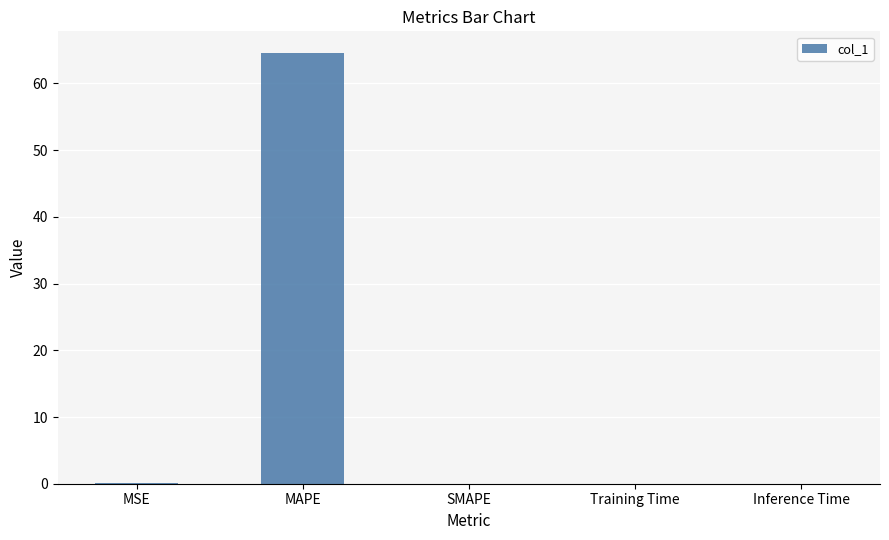

Between MAPE and Inference Time, which is larger?

MAPE